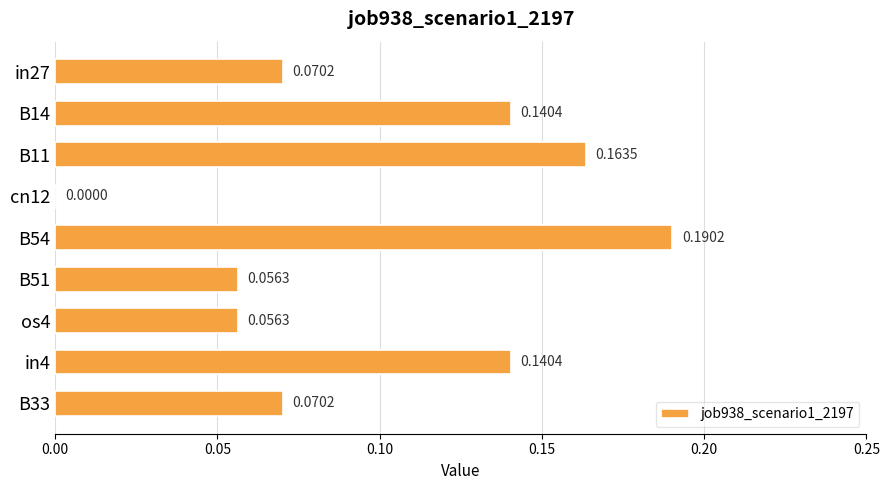

Are the bars horizontal?

Yes